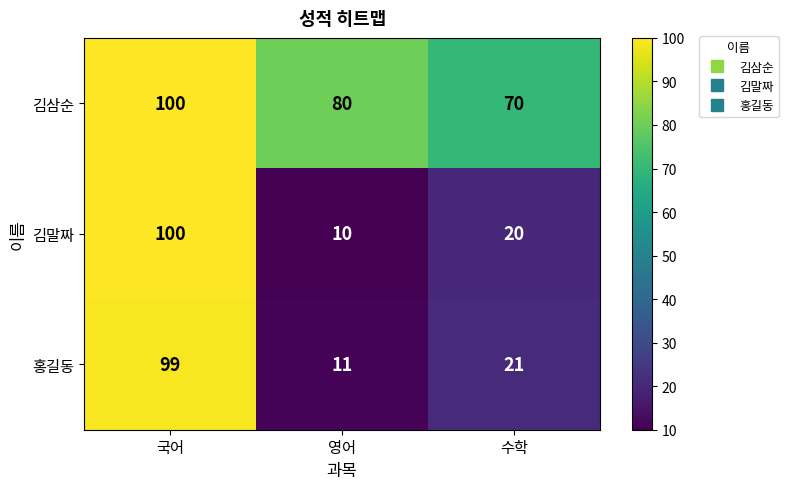

The 홍길동 series shows 17 at 영어. True or false?

False